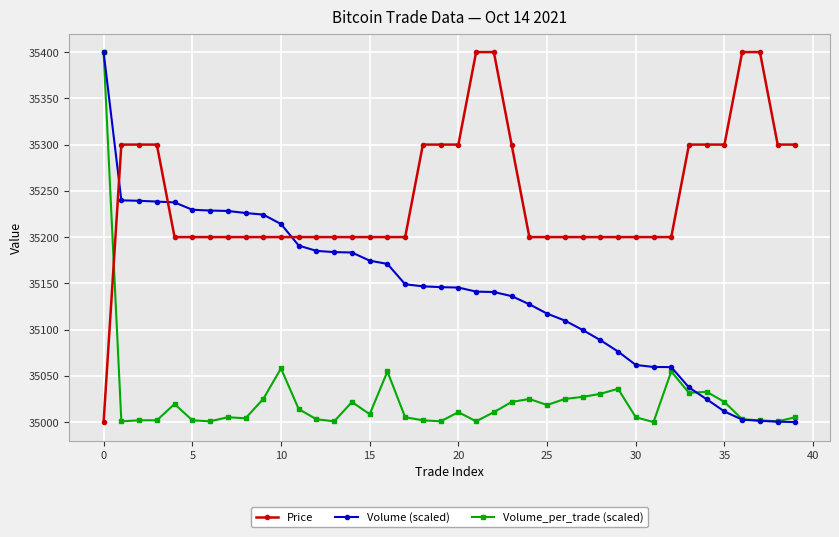

Which series has the largest total across all categories?

Price